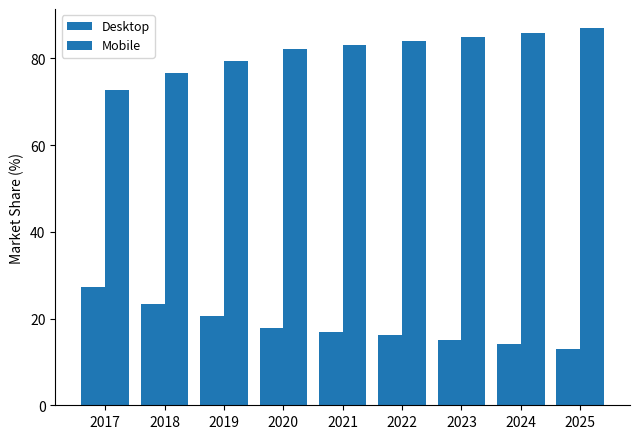

What is the difference between the highest and lowest values at 2021?

66.3